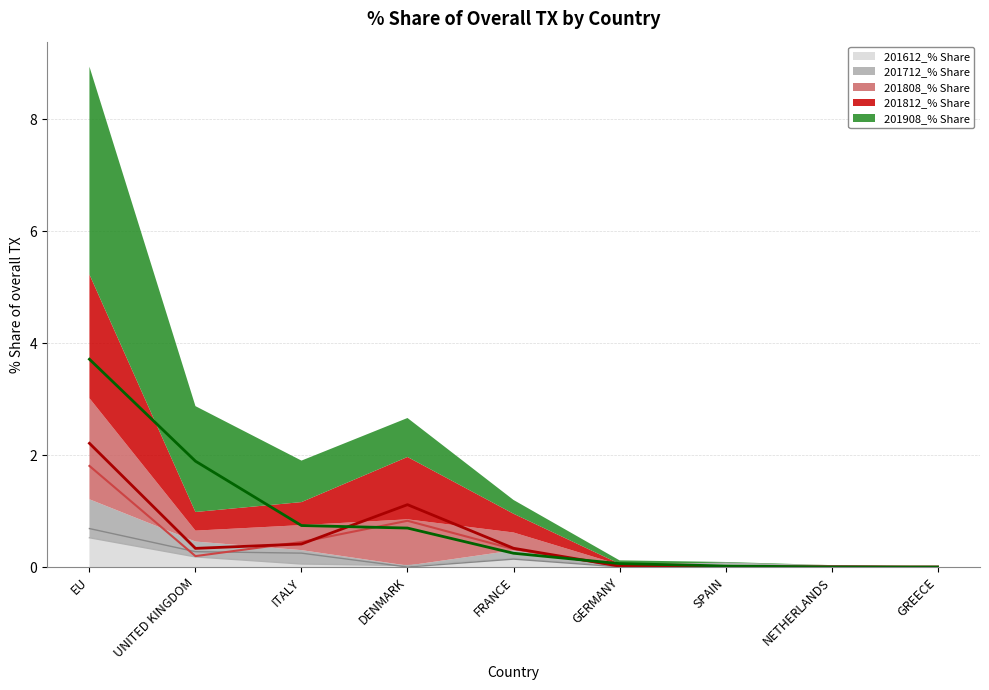

Where is 201808_% Share nearest to the value 0?

GREECE